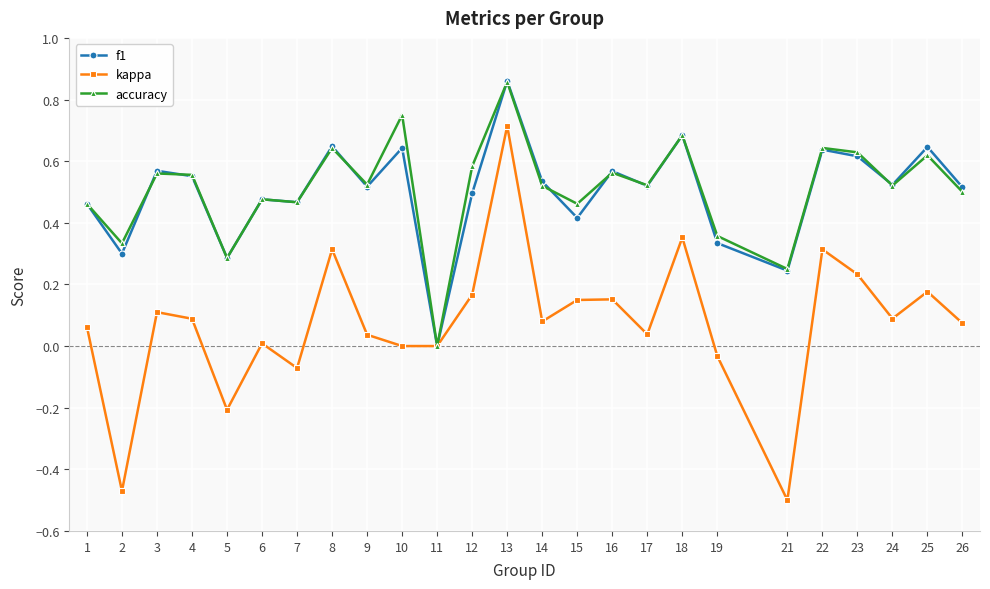

Which series has the widest spread of values?

kappa